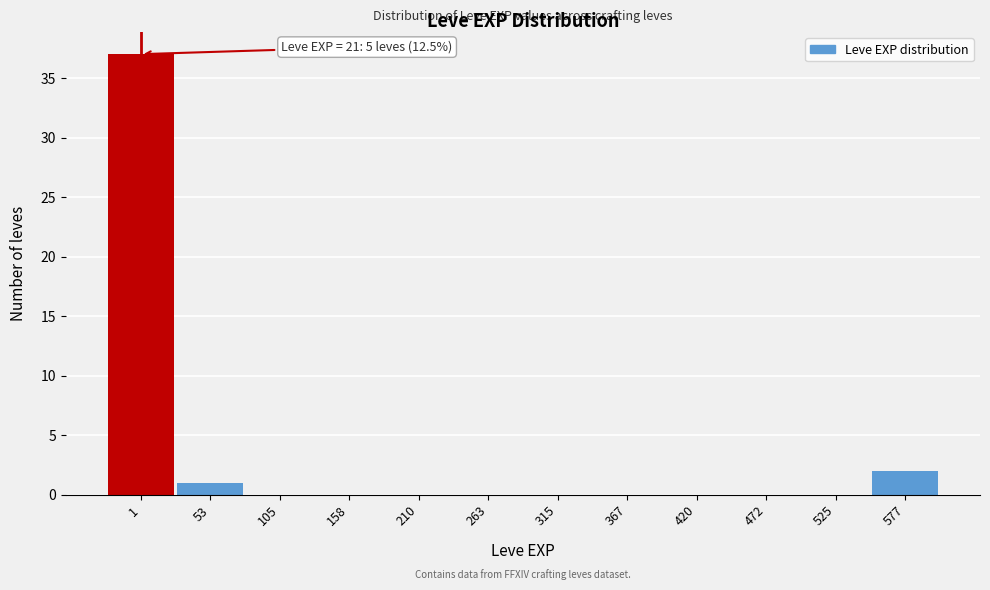

Reading left to right, list all the values displayed in this chart.

1=37	53=1	105=0	158=0	210=0	263=0	315=0	367=0	420=0	472=0	525=0	577=2